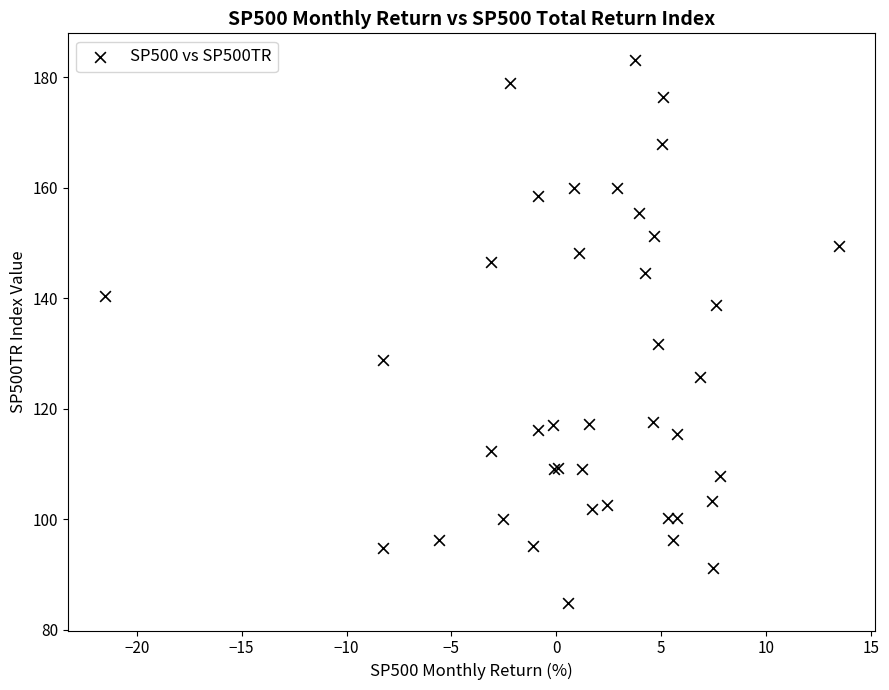

What Y value in the scatter plot is closest to 133?

131.8